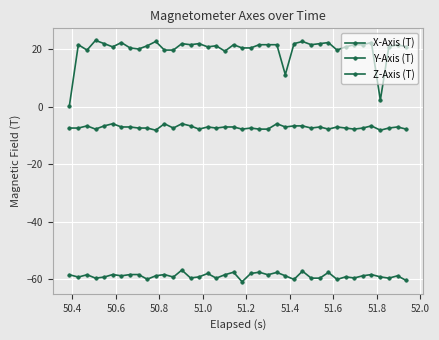

Is this an area chart (filled region under the line)?

No